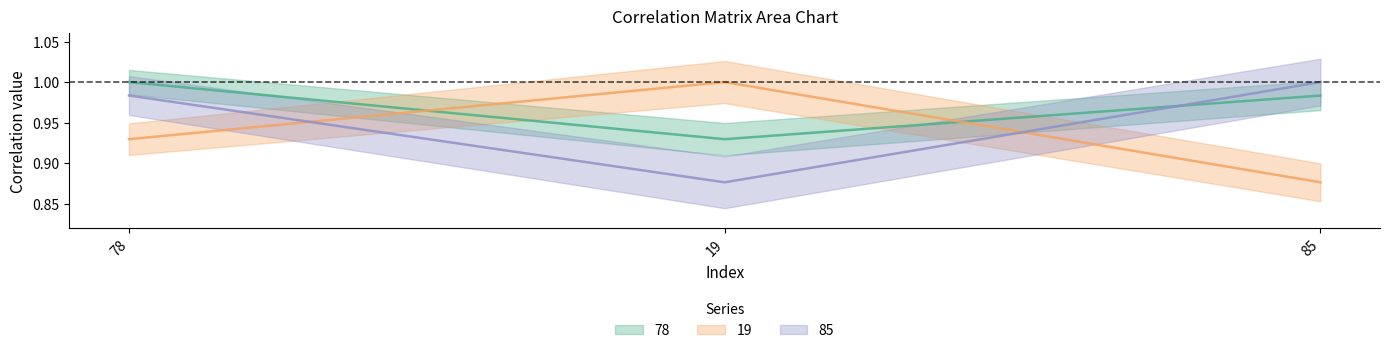

Is the value of 78 at 19 greater than the value of 19 at 85?

Yes